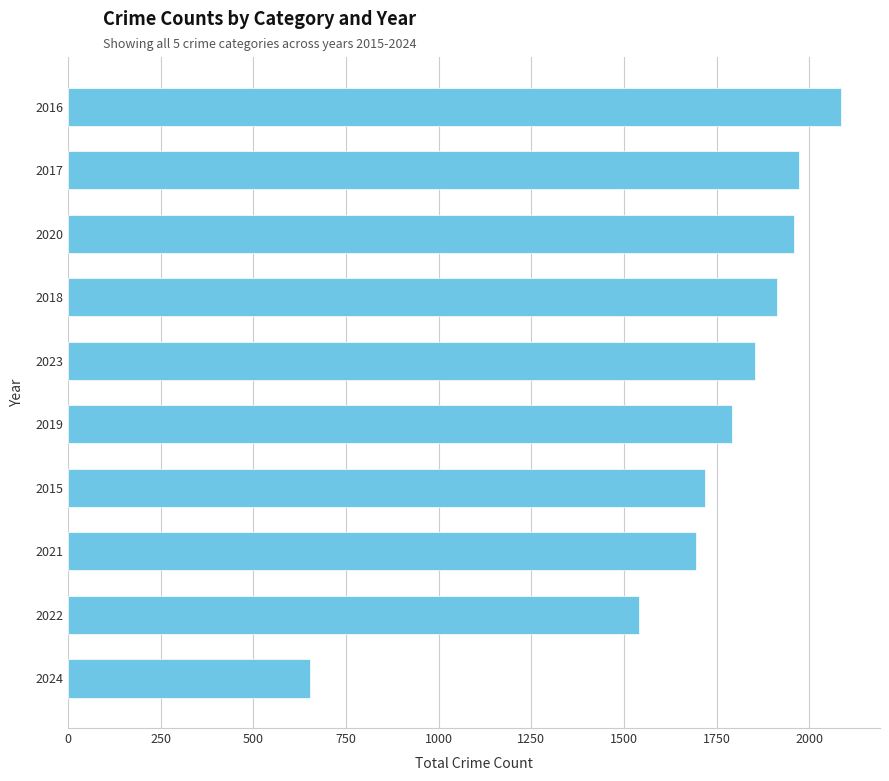

Which has a higher value, 2017 or 2016?

2016